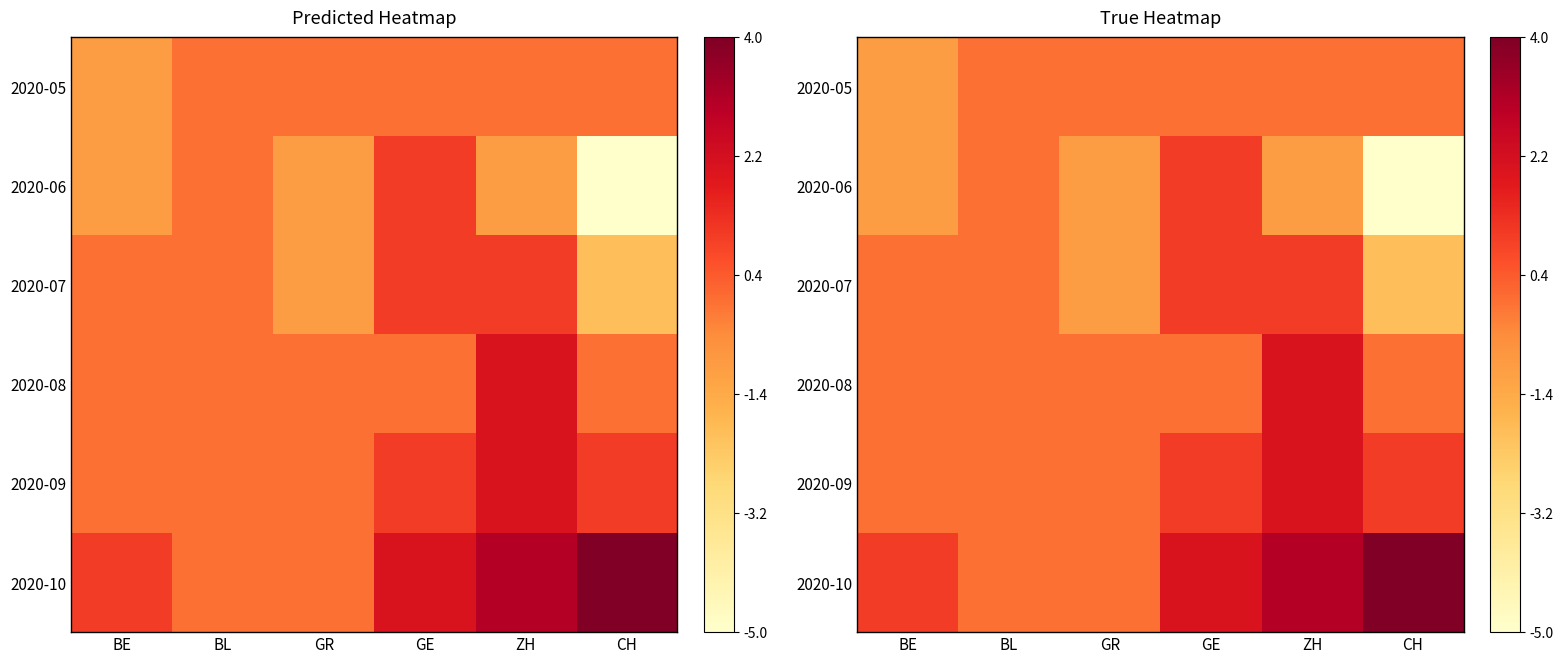

What is the spread (max minus min) of values at CH?

9